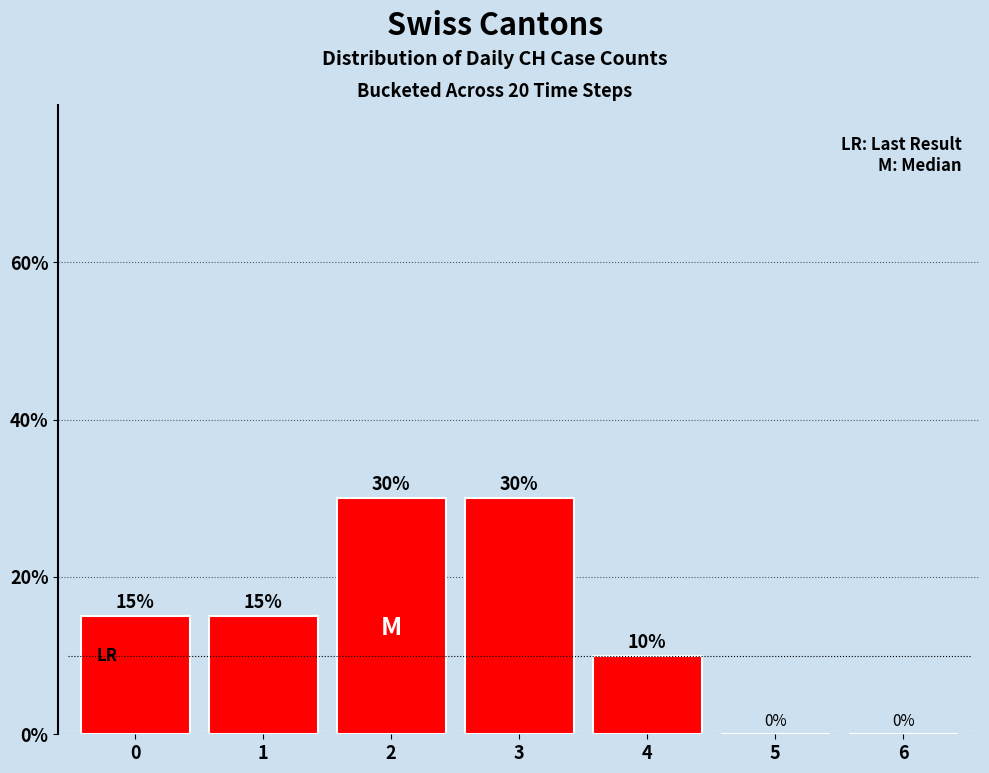

Count the number of data series in this chart.

1